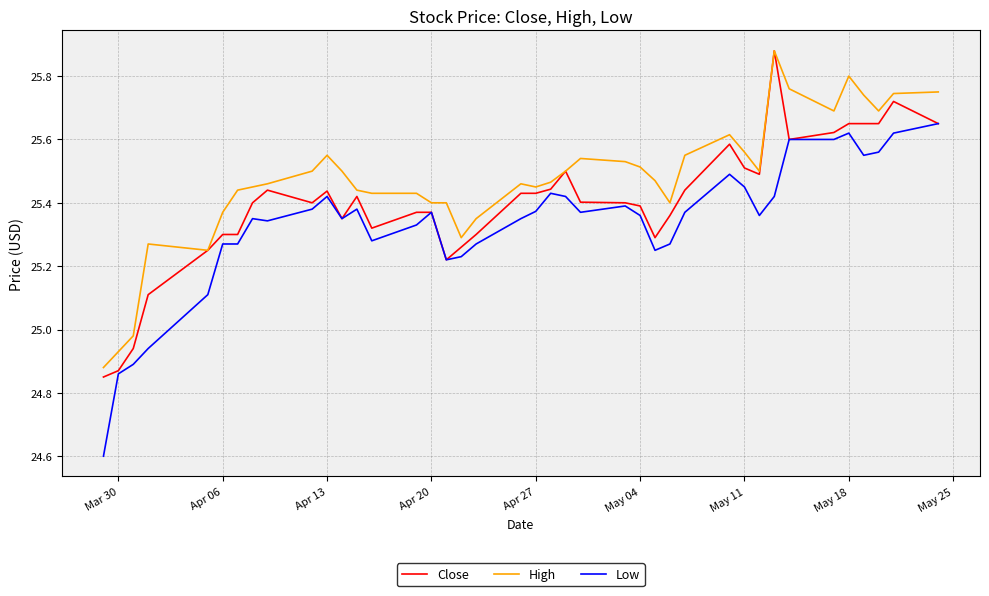

True or false: High and Low intersect in this chart.

False